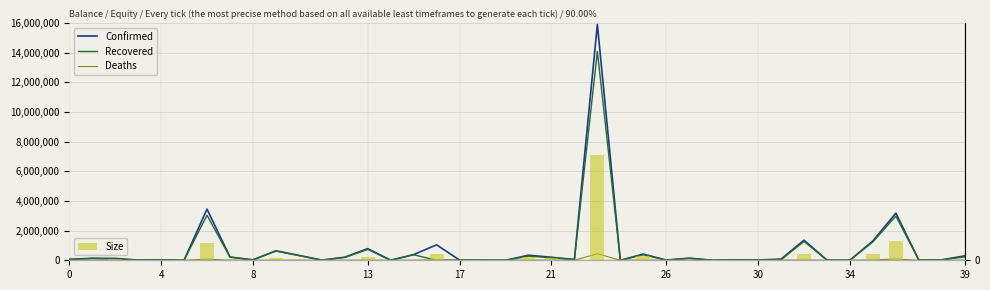

Reading left to right, what are all the values shown in this chart?

Confirmed: 64575.0	132118.0	126156.0	13569.0	31661.0	1255.0	3447044.0	221559.0	29999.0	639616.0	331477.0	11396.0	209293.0	785194.0	3975.0	381546.0	1041706.0	12761.0	8025.0	1338.0	340207.0	203018.0	51620.0	15894094.0	235.0	416055.0	13408.0	143183.0	4418.0	28898.0	23697.0	77429.0	1355733.0	7010.0	4918.0	1308311.0	3177212.0	11476.0	30757.0	296632.0
Recovered: 55687.0	127869.0	87902.0	13234.0	26483.0	1188.0	3035134.0	209980.0	23523.0	619756.0	318502.0	10221.0	189962.0	727510.0	3922.0	371666.0	0.0	12349.0	7893.0	1186.0	276549.0	171332.0	48449.0	14080089.0	222.0	371555.0	13223.0	132148.0	773.0	26116.0	15700.0	35261.0	1273440.0	5112.0	4717.0	1241426.0	2979233.0	8208.0	27603.0	226667.0
Deaths: 2772.0	2440.0	3401.0	127.0	704.0	42.0	72699.0	4364.0	910.0	10527.0	4828.0	222.0	780.0	12284.0	47.0	2742.0	24794.0	323.0	101.0	1.0	13693.0	9096.0	784.0	444094.0	3.0	17447.0	165.0	3216.0	6.0	253.0	164.0	1189.0	25093.0	96.0	173.0	28169.0	83233.0	150.0	779.0	3736.0
Size: 0.0	0.0	0.0	0.0	0.0	0.0	0.4	0.0	0.0	0.1	0.0	0.0	0.0	0.1	0.0	0.0	0.1	0.0	0.0	0.0	0.1	0.0	0.0	2.2	0.0	0.1	0.0	0.0	0.0	0.0	0.0	0.0	0.1	0.0	0.0	0.1	0.4	0.0	0.0	0.0